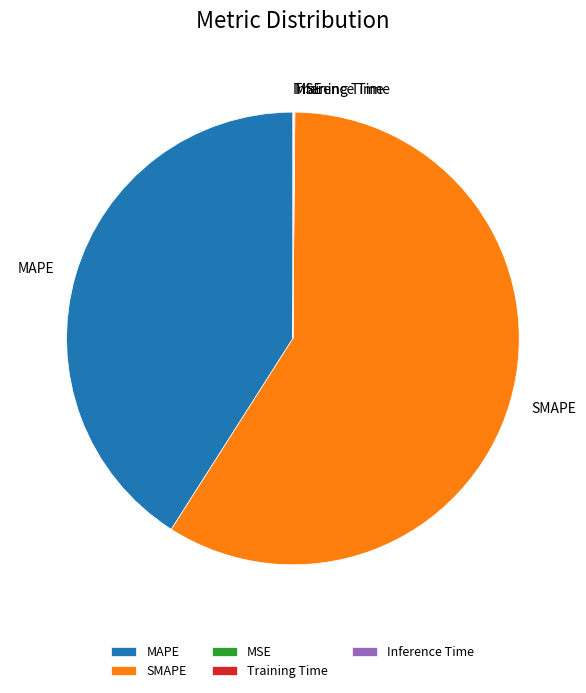

Which slice is the largest?

SMAPE